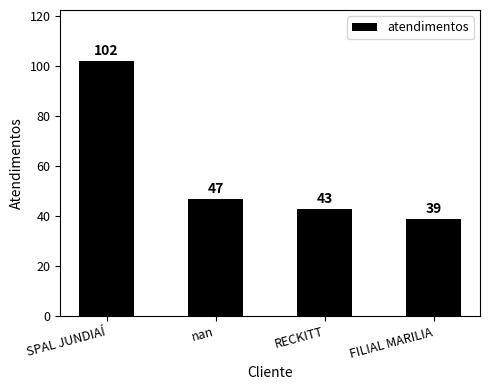

What is the value of the 3rd bar from the left?

43